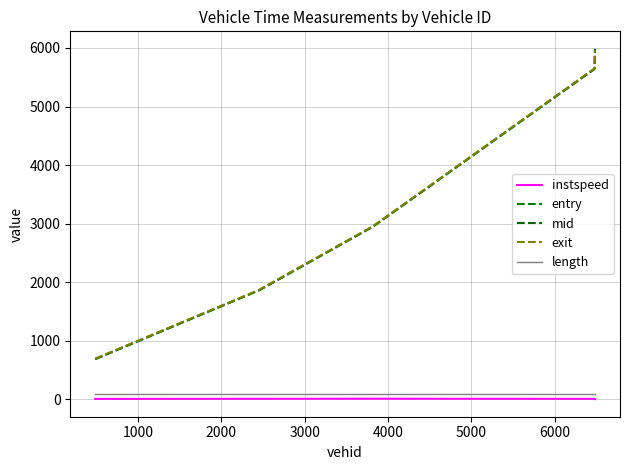

Rank the series by their maximum value, from lowest to highest.

instspeed, length, exit, entry, mid